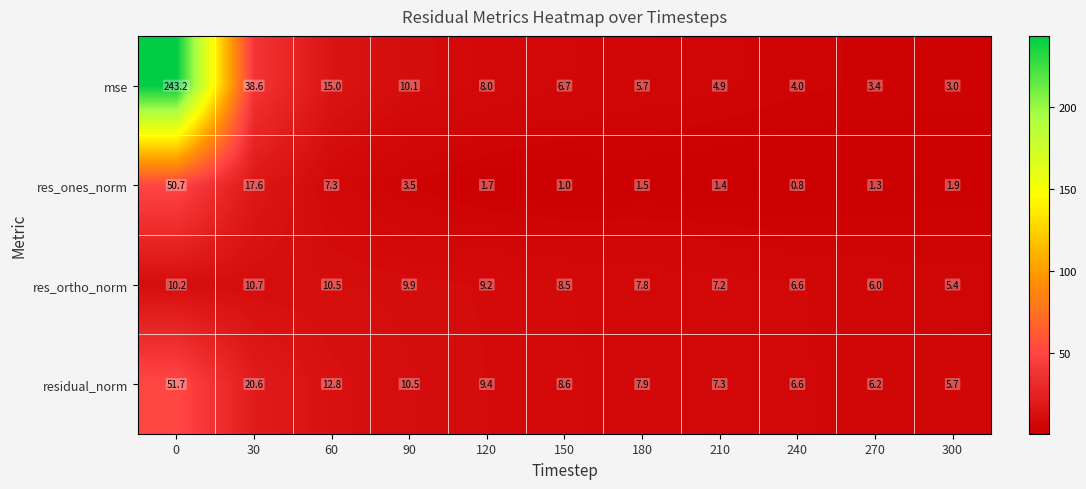

What is the difference between the second highest and second lowest values in the residual_norm series?

14.4